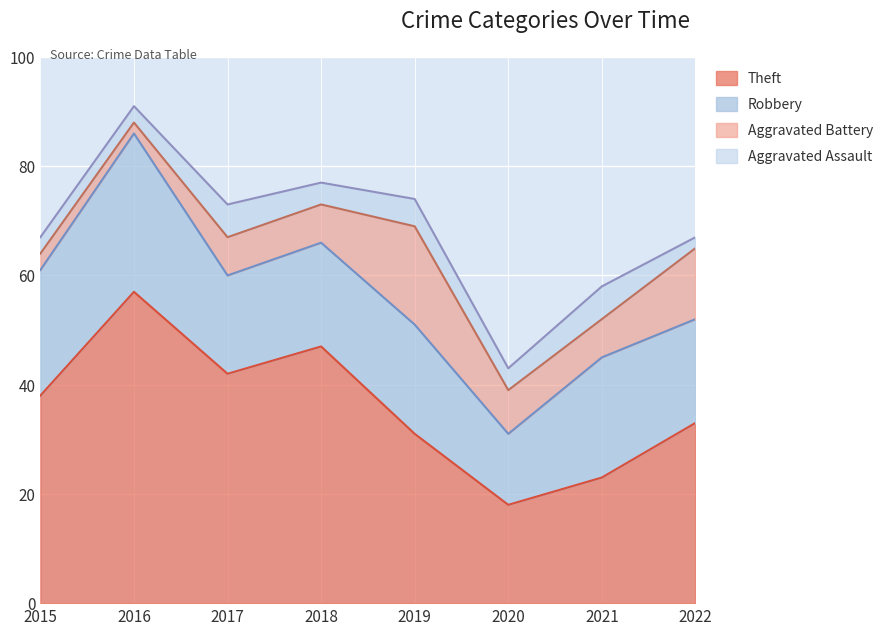

Reading left to right, extract all data points from this chart.

Theft: 38	57	42	47	31	18	23	33
Robbery: 23	29	18	19	20	13	22	19
Aggravated Battery: 3	2	7	7	18	8	7	13
Aggravated Assault: 3	3	6	4	5	4	6	2